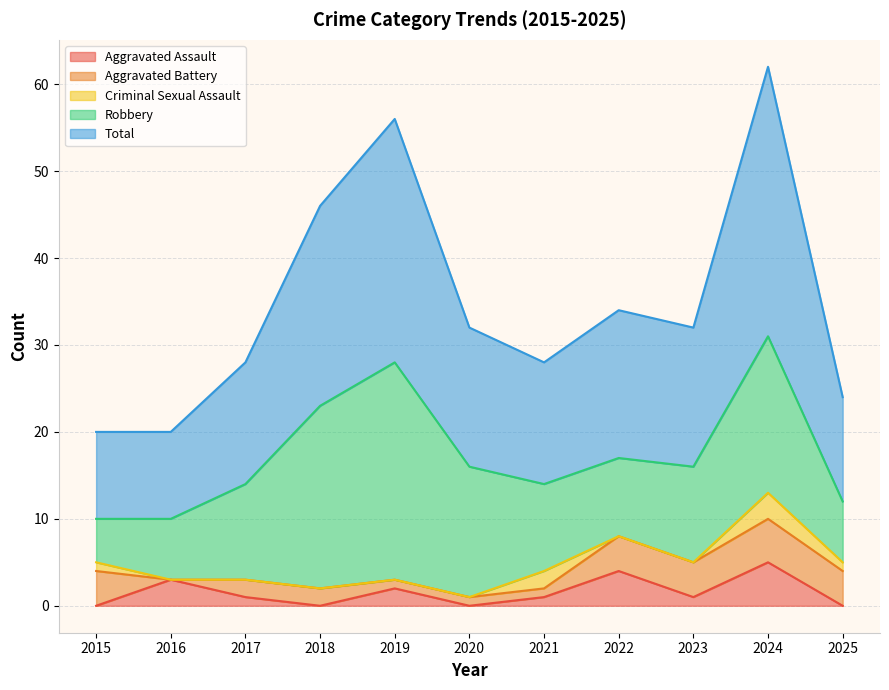

At which label is Total closest to 20?

2018